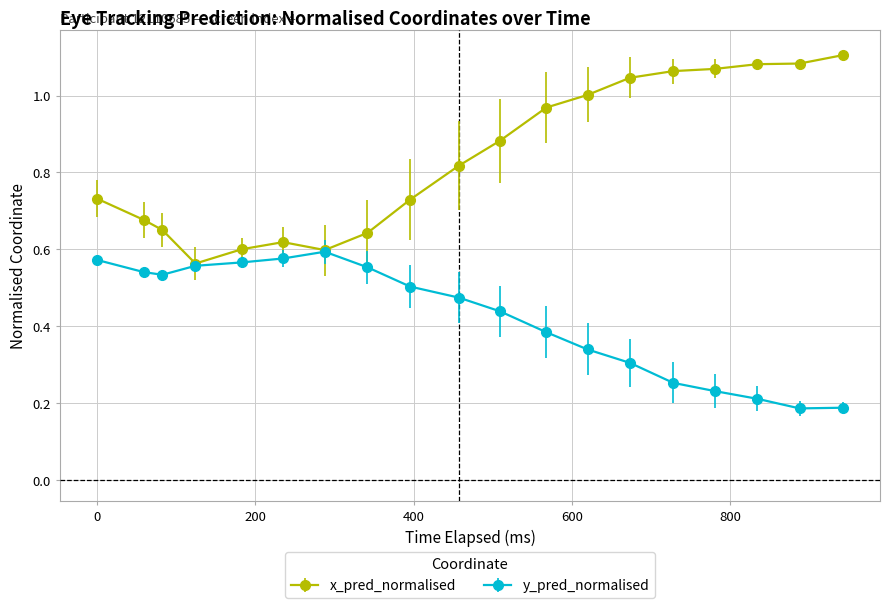

Which series has the widest spread of values?

x_pred_normalised